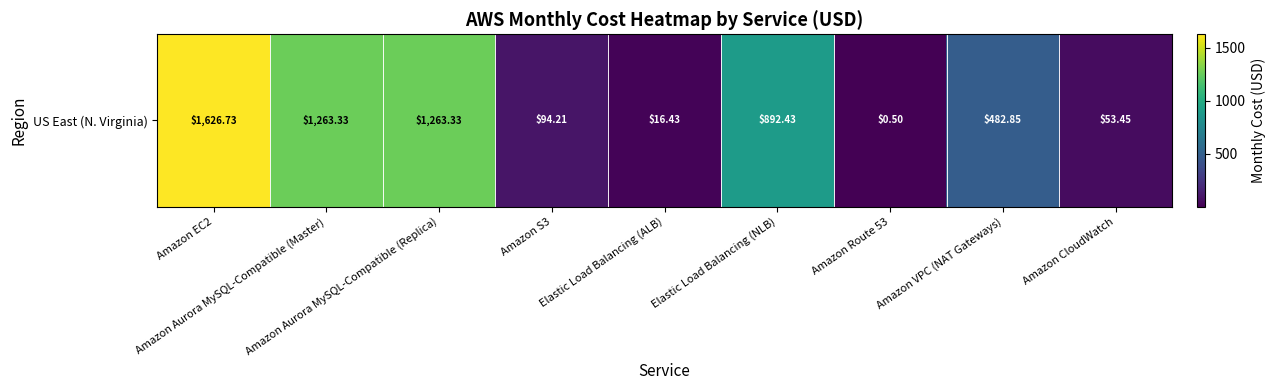

Is it true that the value at Elastic Load Balancing (ALB) is 22.1?

False